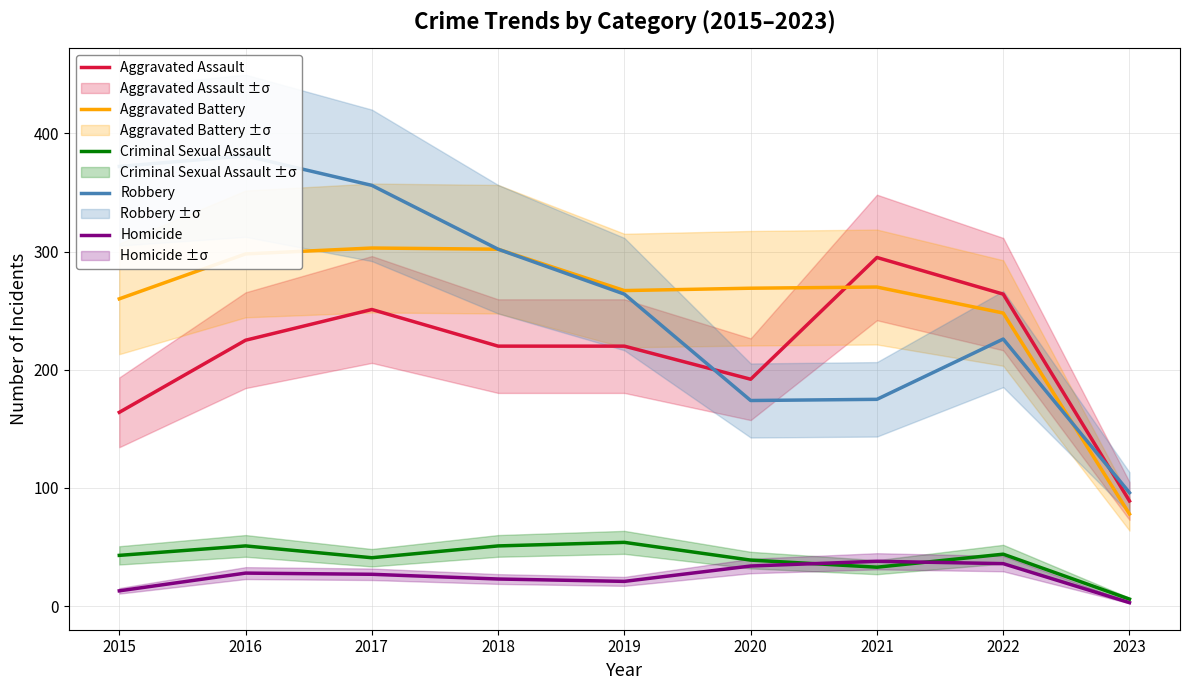

Rank the series by their maximum value, from lowest to highest.

Homicide, Criminal Sexual Assault, Aggravated Assault, Aggravated Battery, Robbery